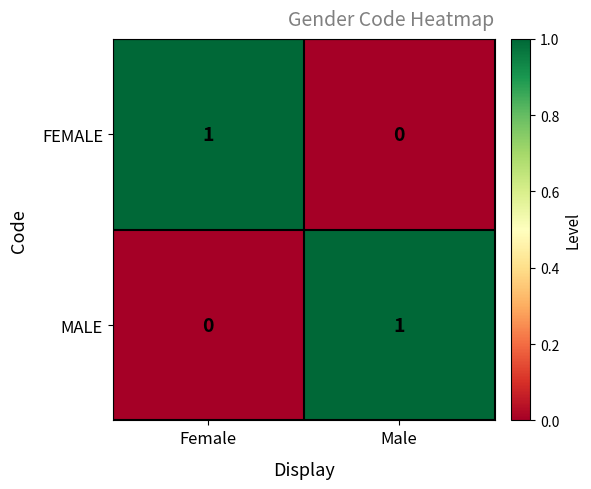

What is the maximum value shown in the chart?

1